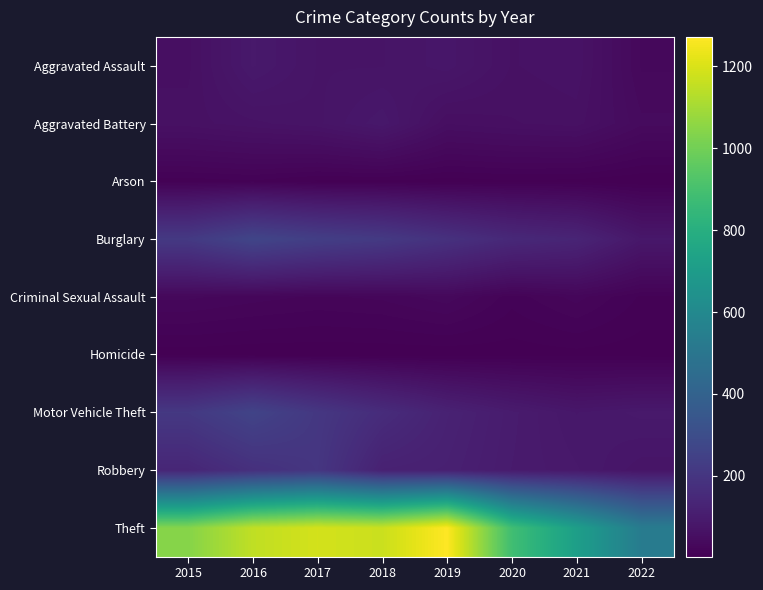

Reading left to right, extract all data points from this chart.

Aggravated Assault: 2015=56	2016=88	2017=72	2018=72	2019=80	2020=62	2021=66	2022=32
Aggravated Battery: 2015=60	2016=66	2017=71	2018=86	2019=53	2020=57	2021=60	2022=39
Arson: 2015=10	2016=12	2017=7	2018=7	2019=5	2020=7	2021=6	2022=3
Burglary: 2015=216	2016=266	2017=237	2018=218	2019=182	2020=148	2021=133	2022=83
Criminal Sexual Assault: 2015=29	2016=25	2017=22	2018=24	2019=31	2020=15	2021=25	2022=12
Homicide: 2015=5	2016=4	2017=4	2018=4	2019=4	2020=5	2021=6	2022=5
Motor Vehicle Theft: 2015=212	2016=259	2017=208	2018=163	2019=123	2020=99	2021=82	2022=89
Robbery: 2015=139	2016=178	2017=202	2018=121	2019=116	2020=97	2021=88	2022=74
Theft: 2015=1041	2016=1151	2017=1188	2018=1170	2019=1272	2020=884	2021=716	2022=532